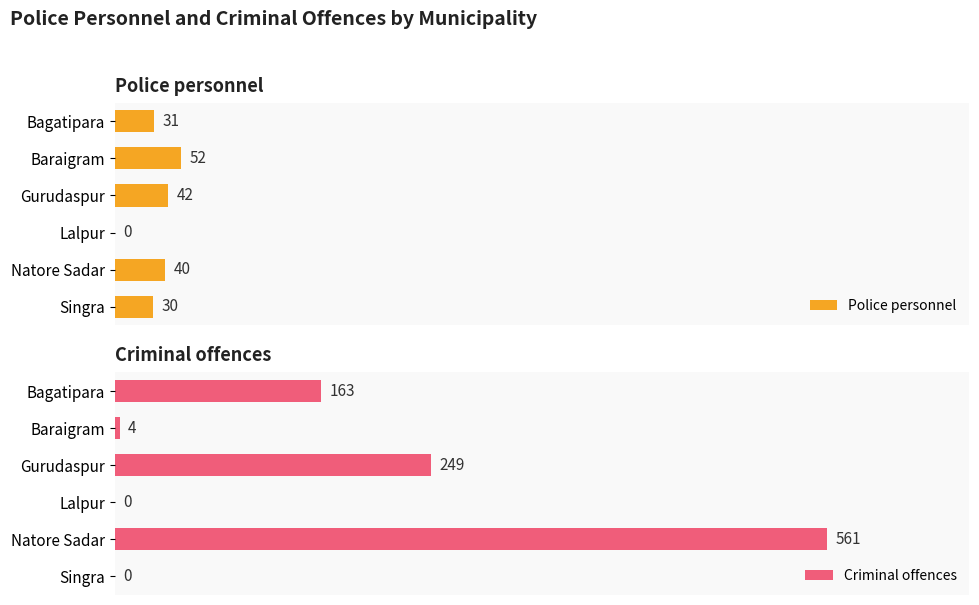

At which label is Police personnel closest to 26?

Singra